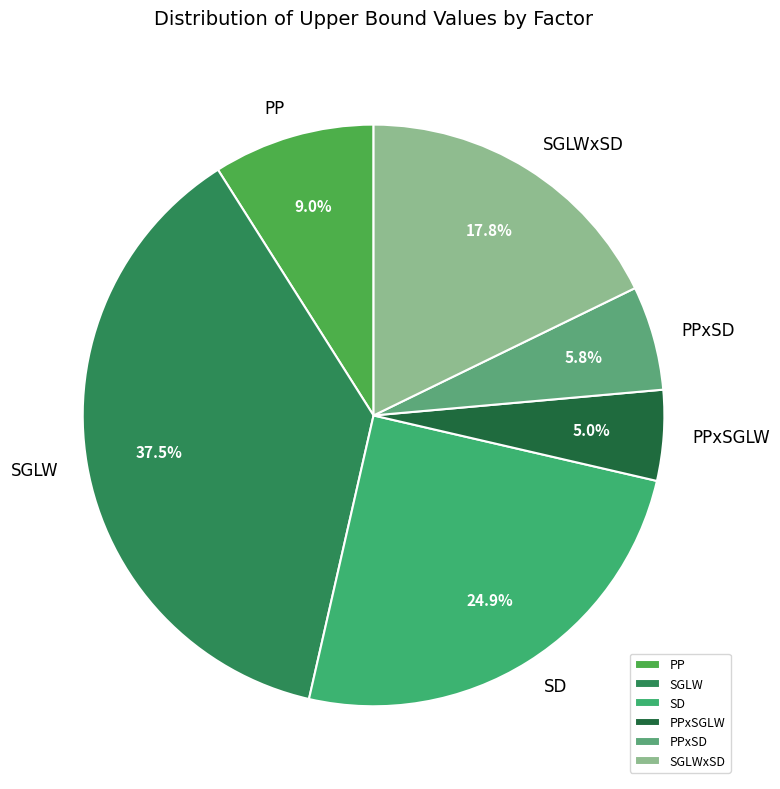

To the nearest percent, what is the average slice percentage?

17%